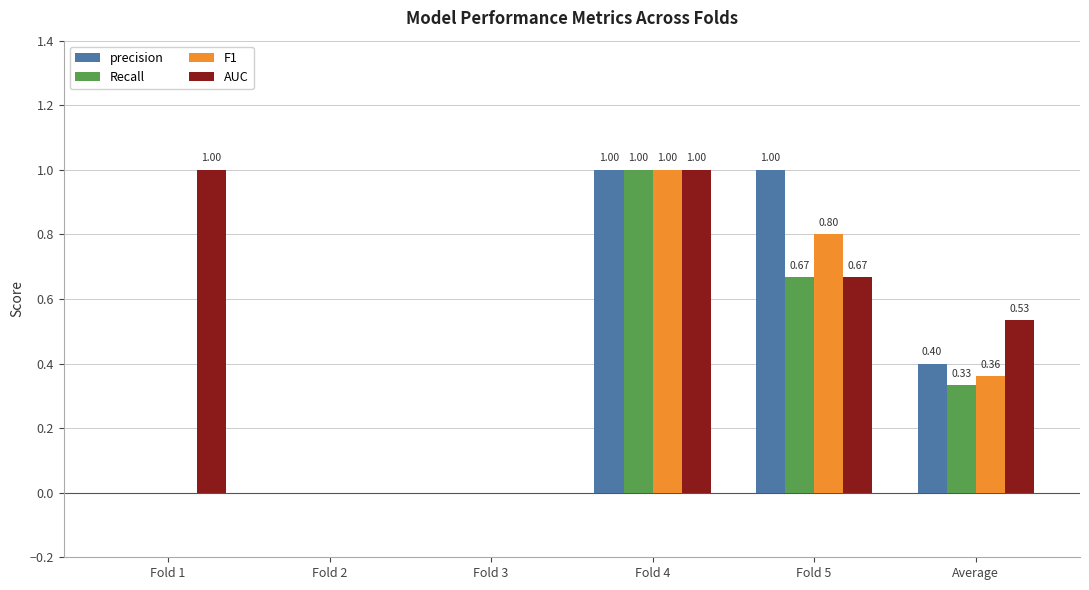

What is the maximum value shown in the chart?

1.0